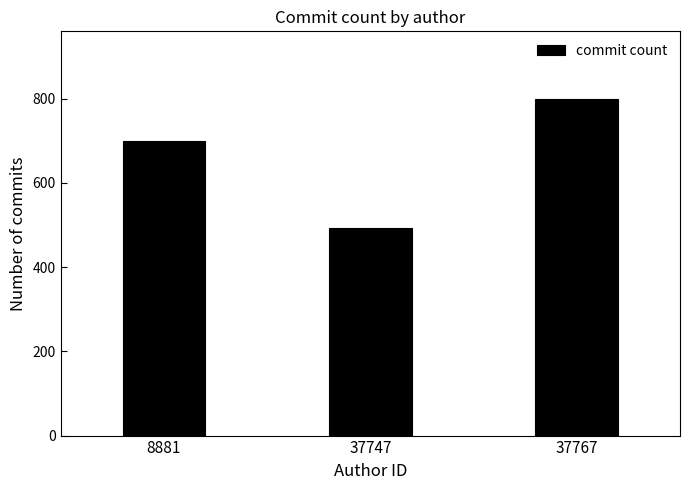

Reading left to right, list all the values displayed in this chart.

700	492	800